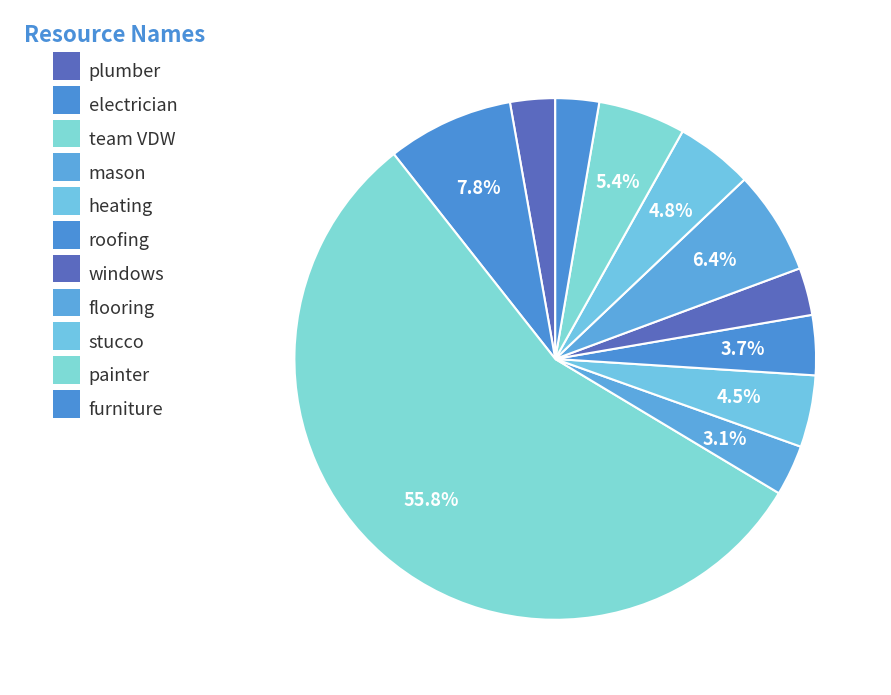

How many segments does this pie chart have?

11